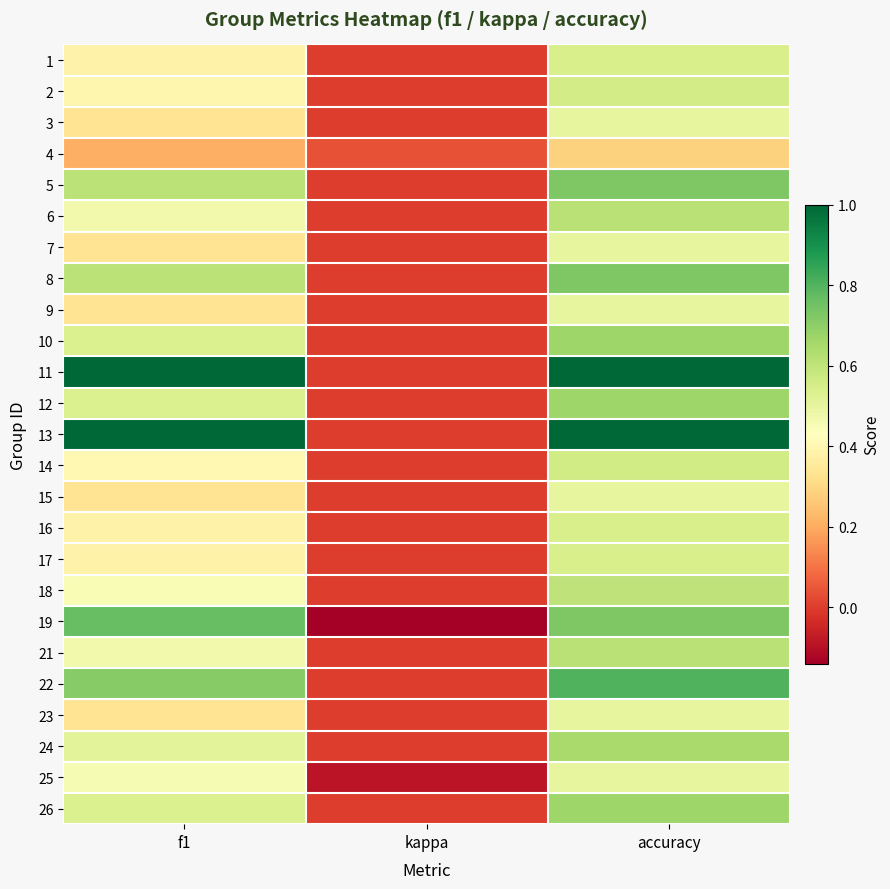

At which category is the sum across all series the highest?

accuracy